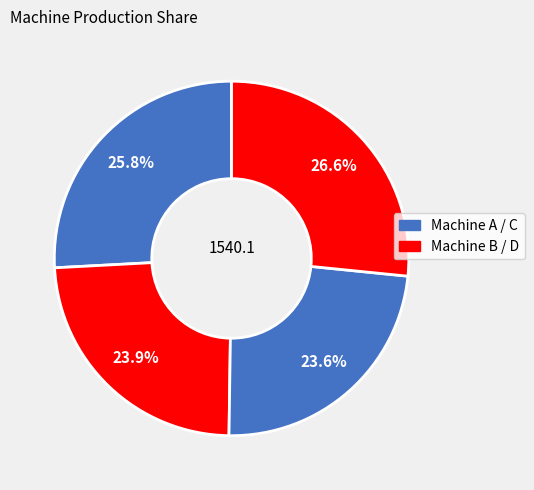

Count the number of slices in the pie.

4